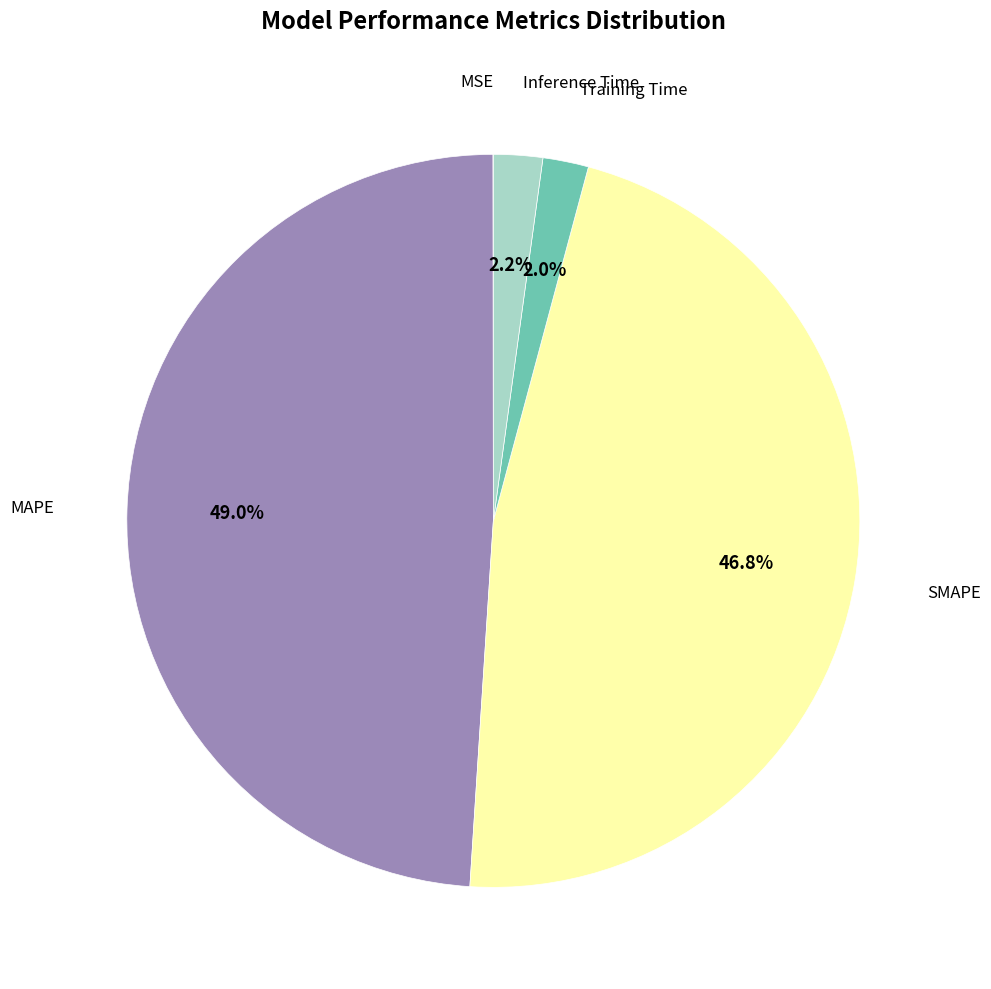

Is there a majority slice in this chart?

No